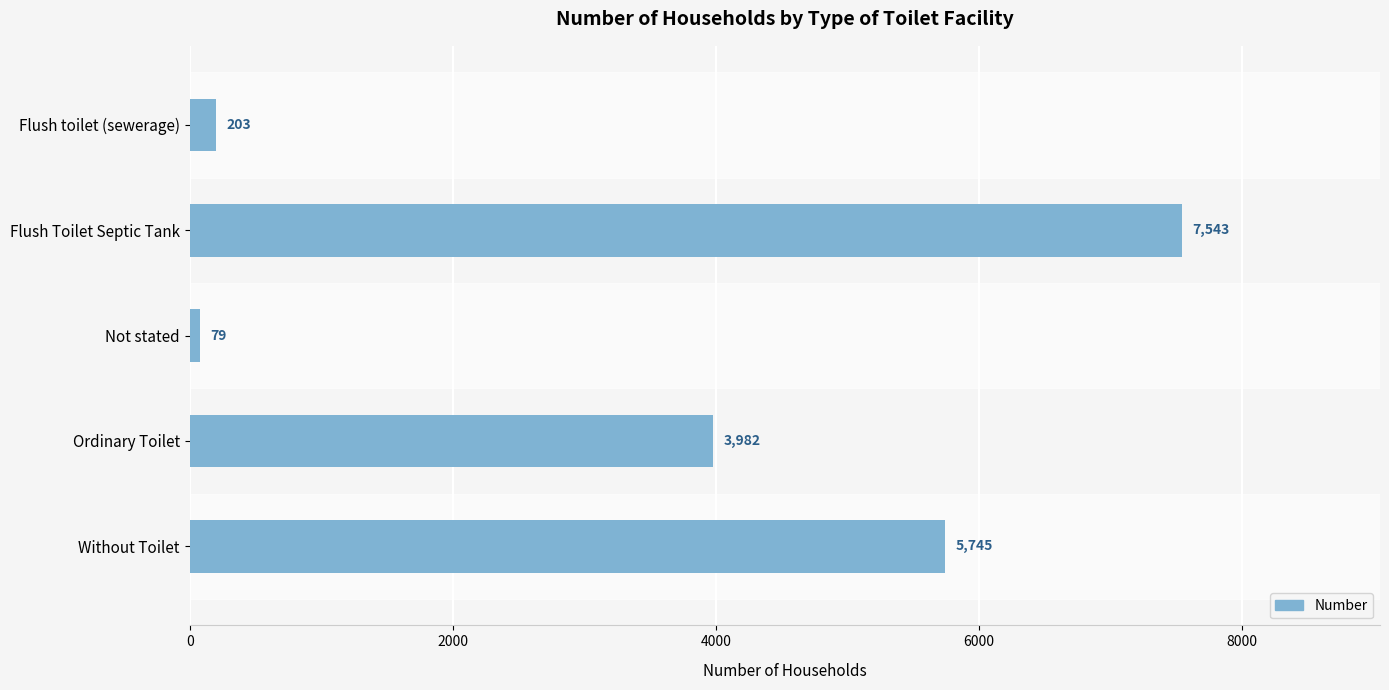

The chart shows a value of 3982 at Ordinary Toilet. True or false?

True